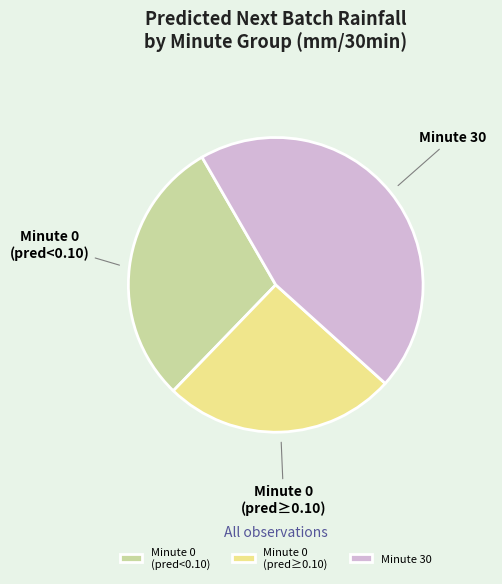

Count the number of slices in the pie.

3